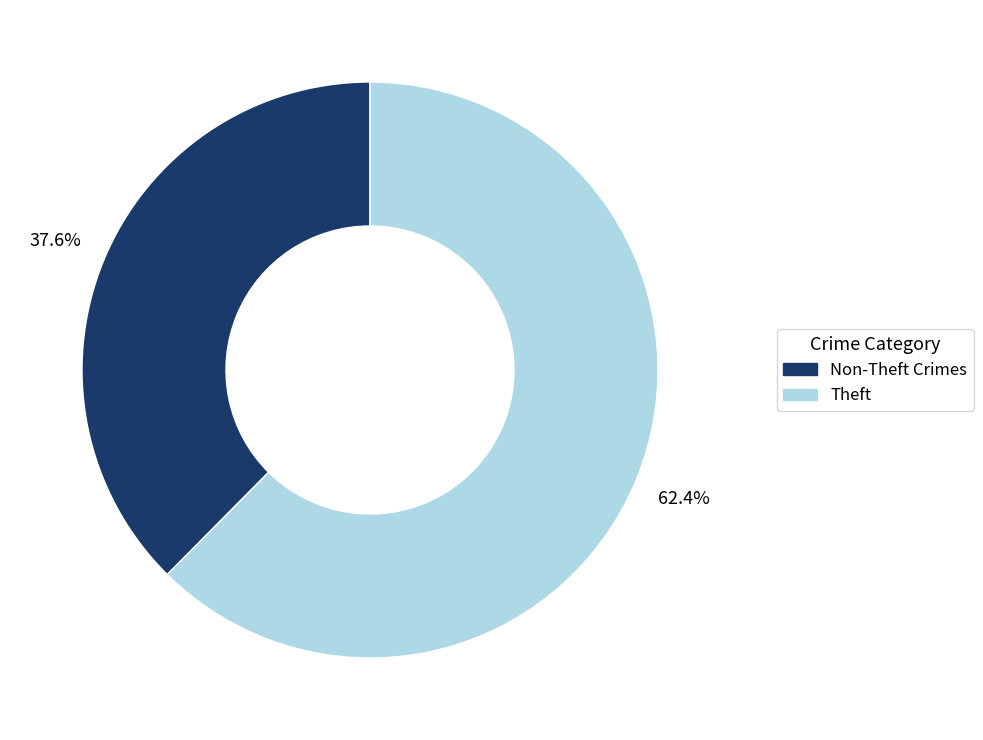

Count the number of slices in the pie.

2